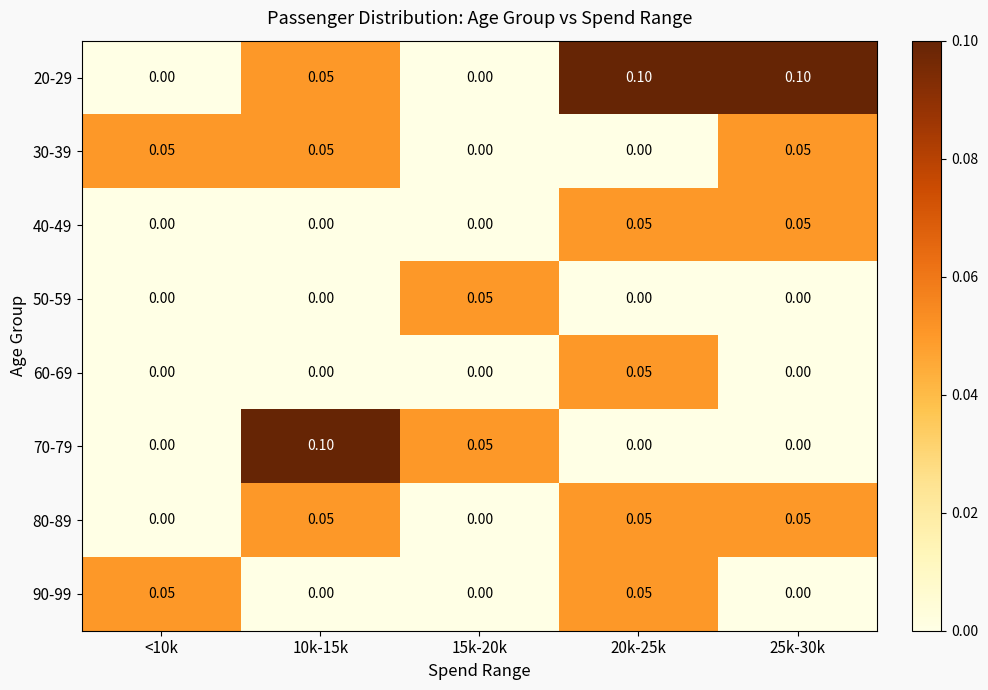

List the series in order of their peak value, lowest first.

30-39, 40-49, 50-59, 60-69, 80-89, 90-99, 20-29, 70-79